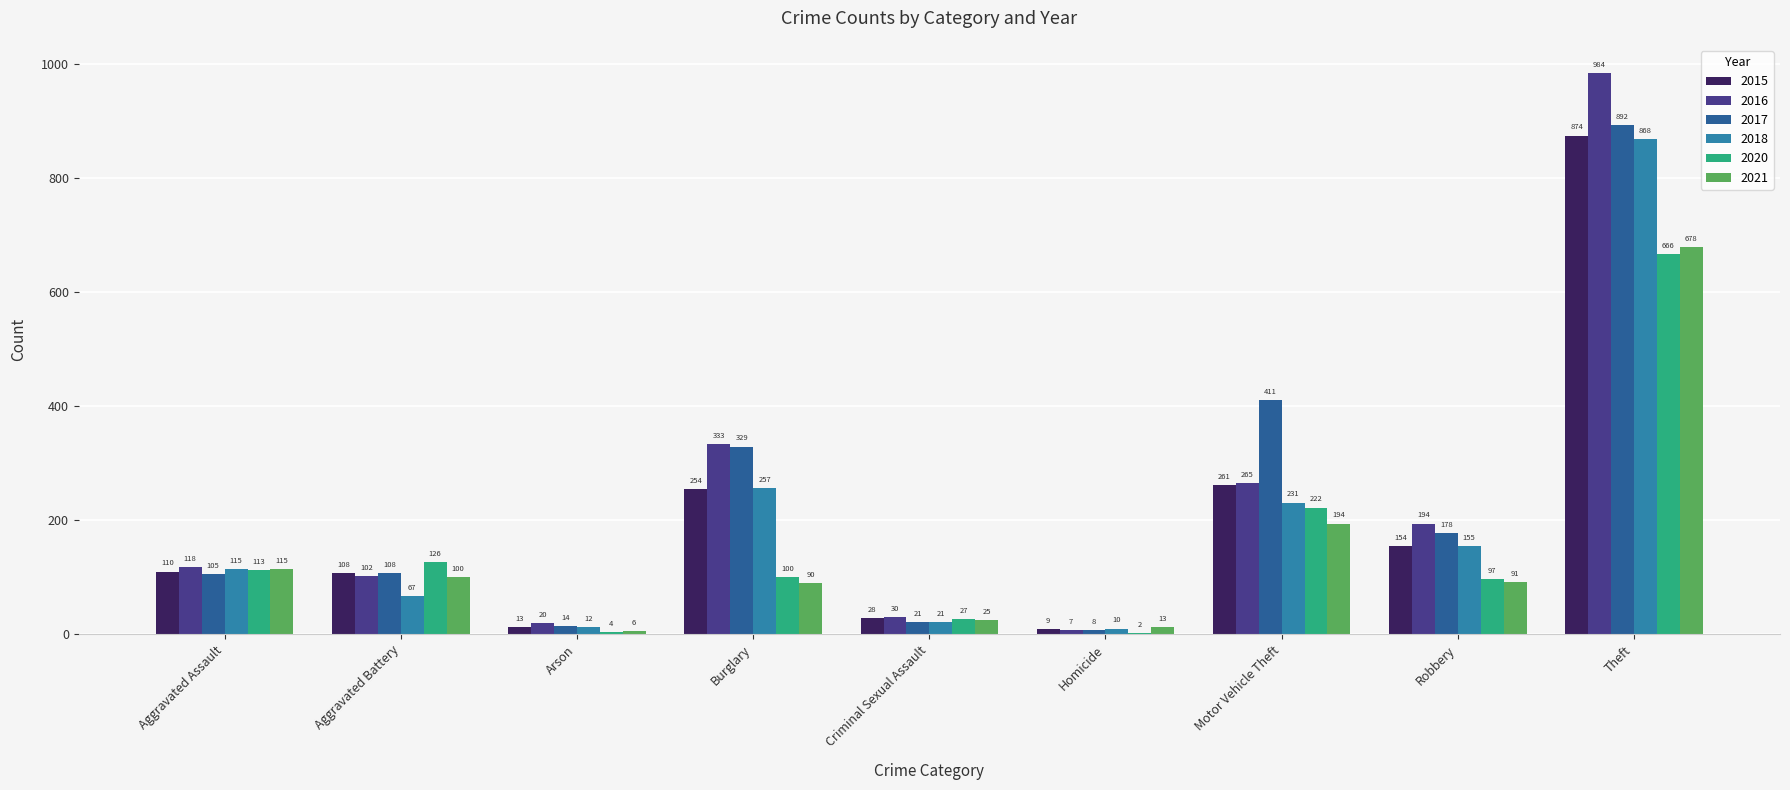

Between Arson and Theft, which series saw the biggest shift?

2016